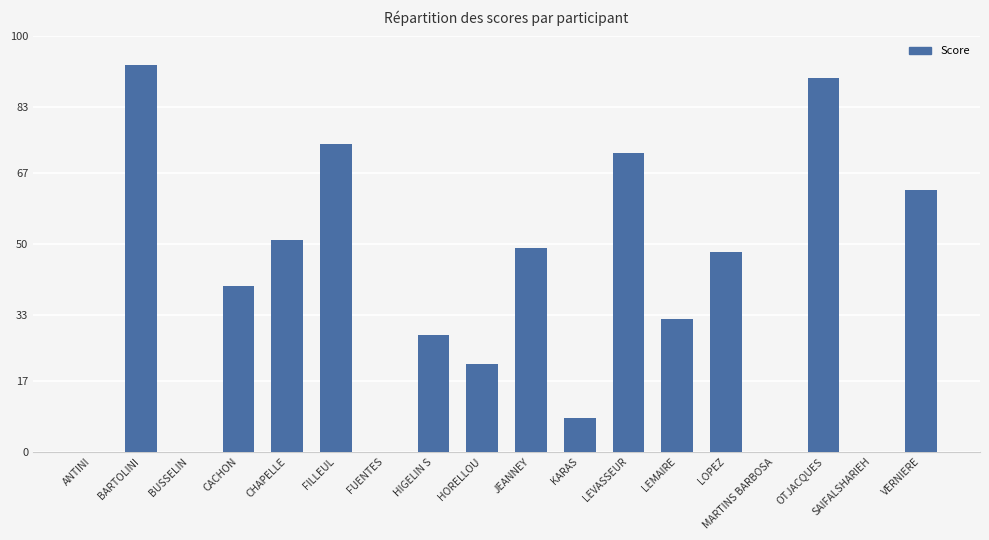

What is the sum of all values?

669